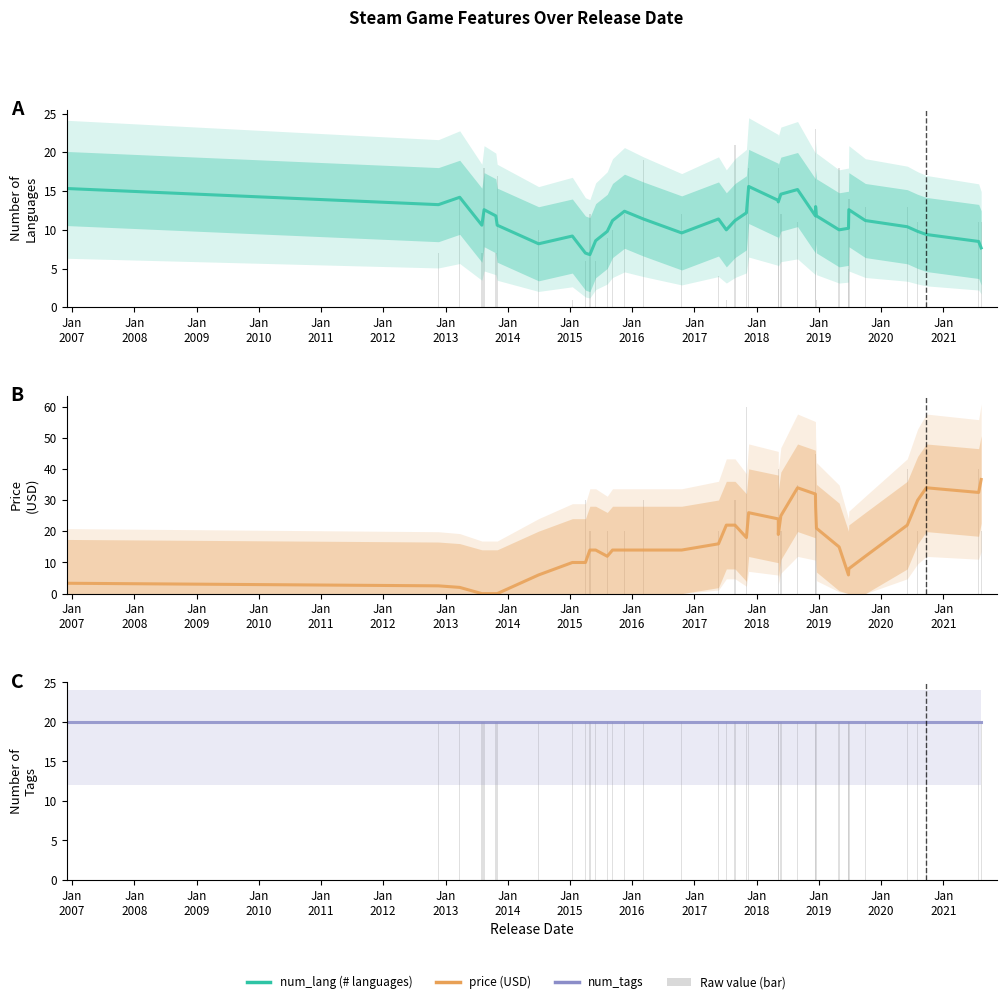

Is it true that num_lang equals 5.9 at Jan
2006?

False